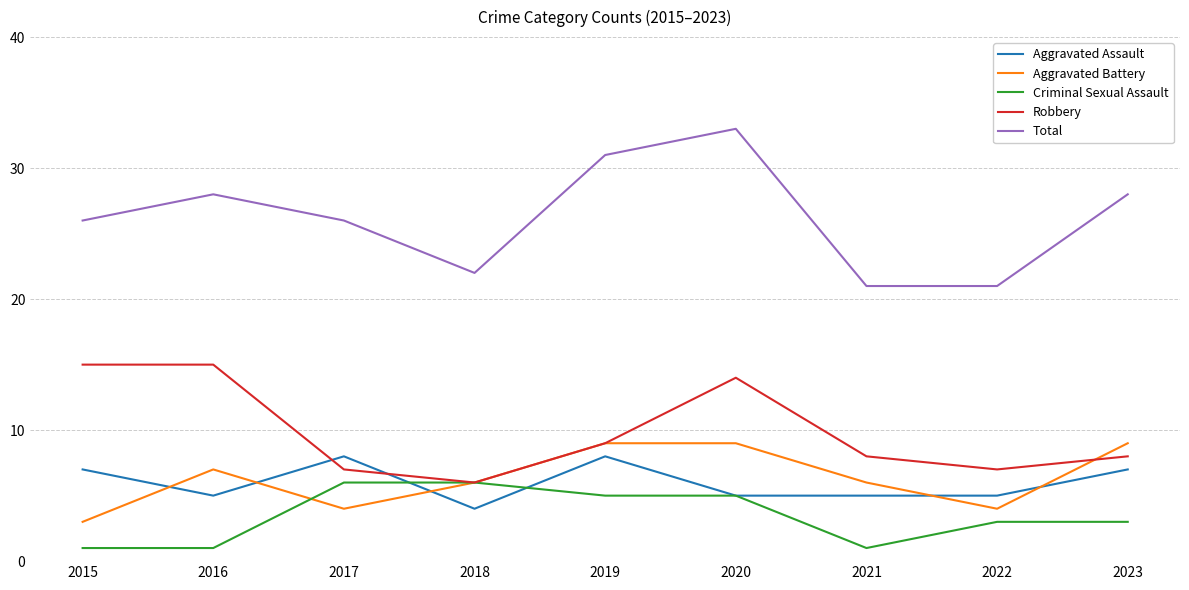

At which label does Robbery reach its minimum?

2018